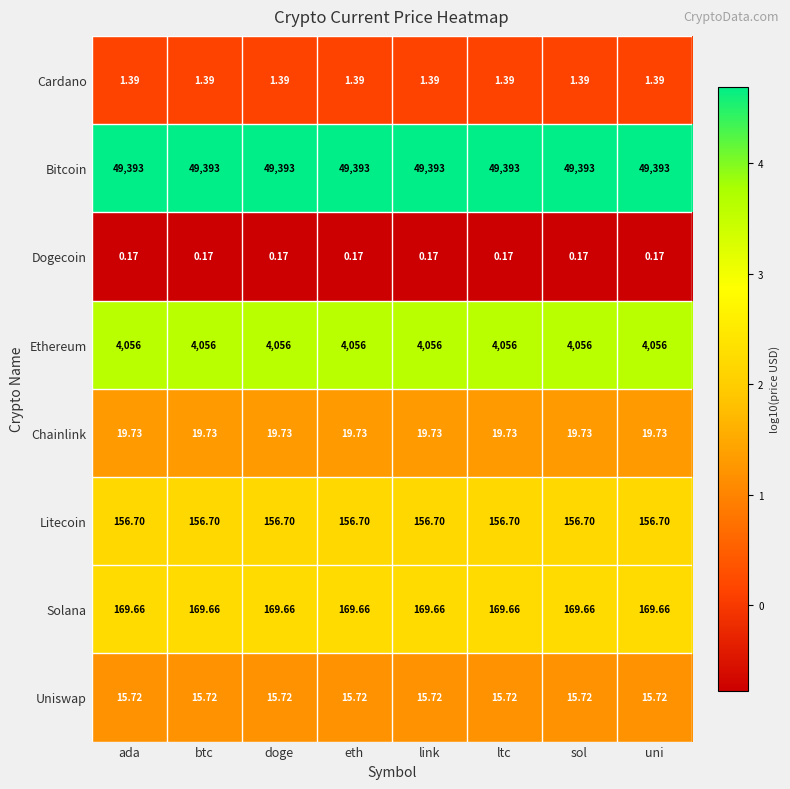

Is the value of Solana at ltc greater than the value of Cardano at eth?

Yes